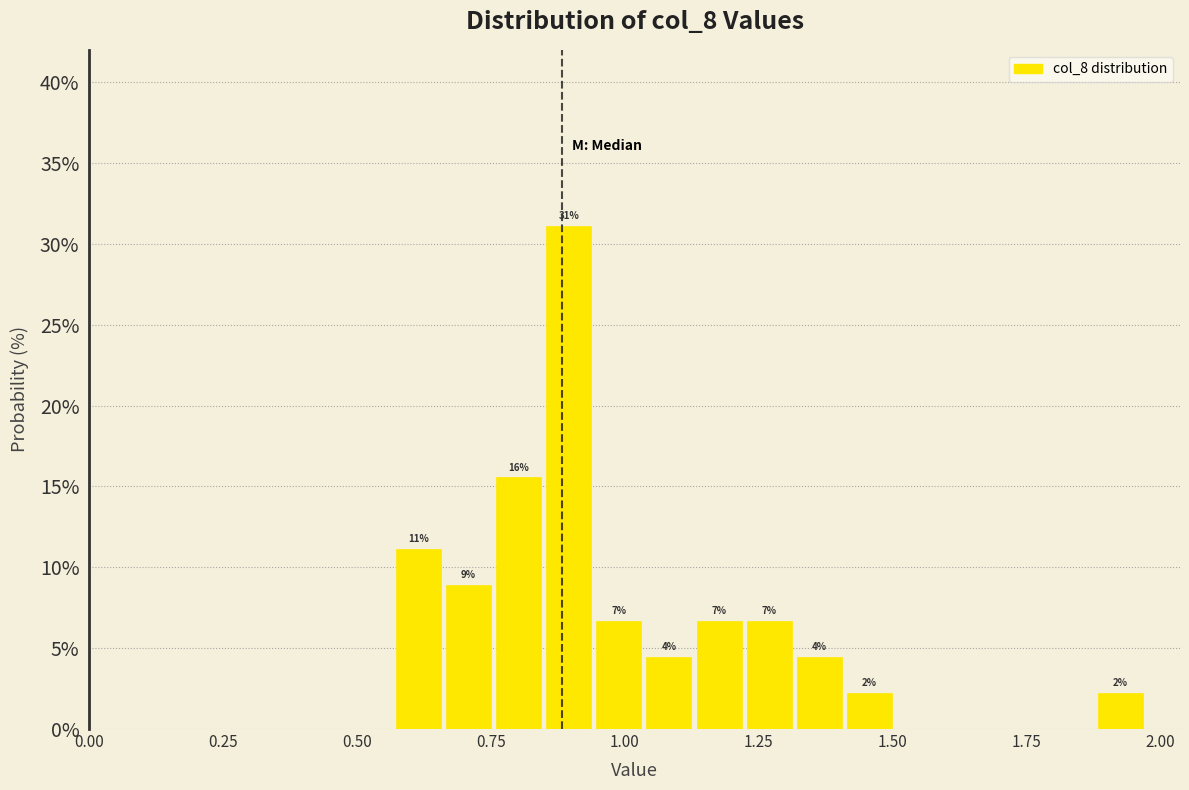

Read against the x-axis, roughly where is the centre of the tallest bar?

0.90